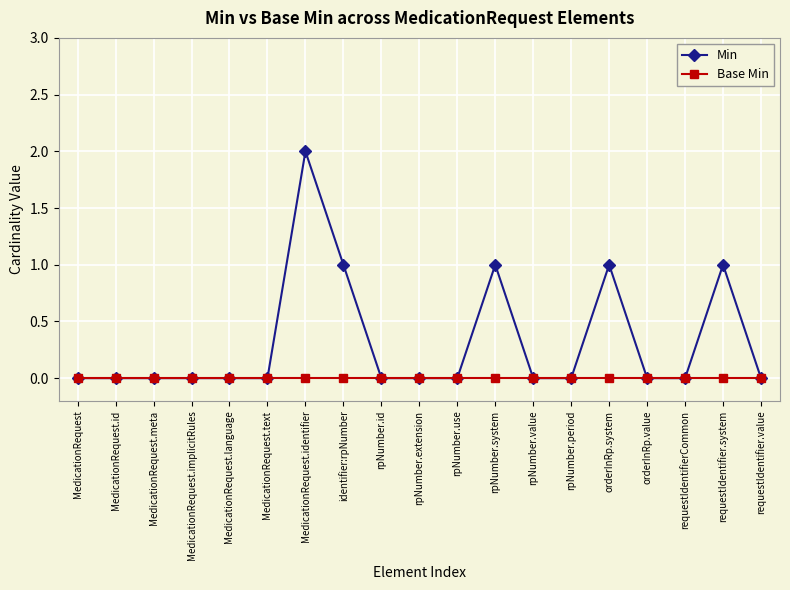

Reading right to left, what are all the values shown in this chart?

Min: requestIdentifier.value=0	requestIdentifier.system=1	requestIdentifierCommon=0	orderInRp.value=0	orderInRp.system=1	rpNumber.period=0	rpNumber.value=0	rpNumber.system=1	rpNumber.use=0	rpNumber.extension=0	rpNumber.id=0	identifier:rpNumber=1	MedicationRequest.identifier=2	MedicationRequest.text=0	MedicationRequest.language=0	MedicationRequest.implicitRules=0	MedicationRequest.meta=0	MedicationRequest.id=0	MedicationRequest=0
Base Min: requestIdentifier.value=0	requestIdentifier.system=0	requestIdentifierCommon=0	orderInRp.value=0	orderInRp.system=0	rpNumber.period=0	rpNumber.value=0	rpNumber.system=0	rpNumber.use=0	rpNumber.extension=0	rpNumber.id=0	identifier:rpNumber=0	MedicationRequest.identifier=0	MedicationRequest.text=0	MedicationRequest.language=0	MedicationRequest.implicitRules=0	MedicationRequest.meta=0	MedicationRequest.id=0	MedicationRequest=0